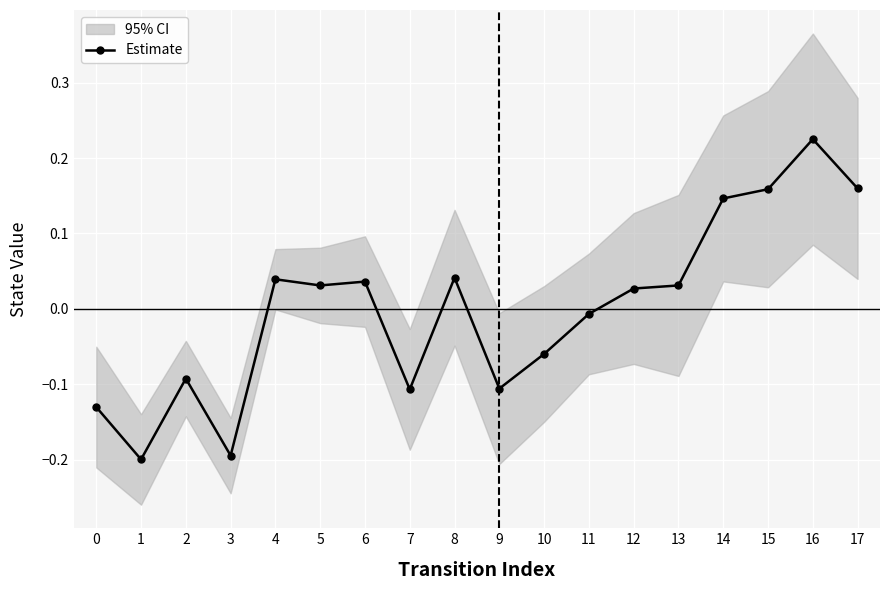

What is the smallest value displayed?

-0.2